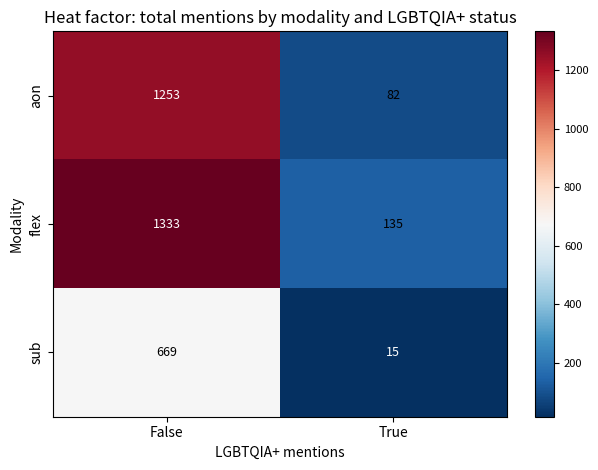

Read the flex value at False.

1333